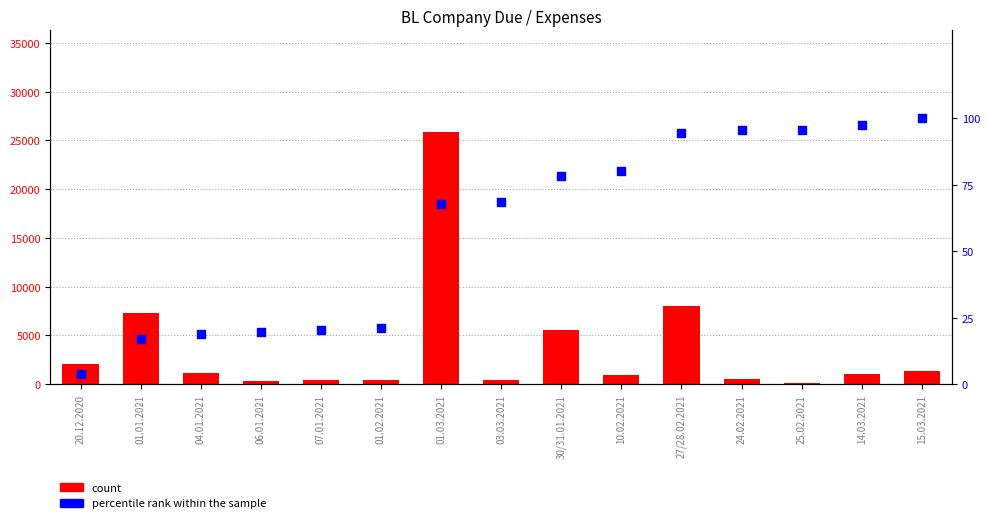

What are all the series names shown in the legend?

count, percentile rank within the sample